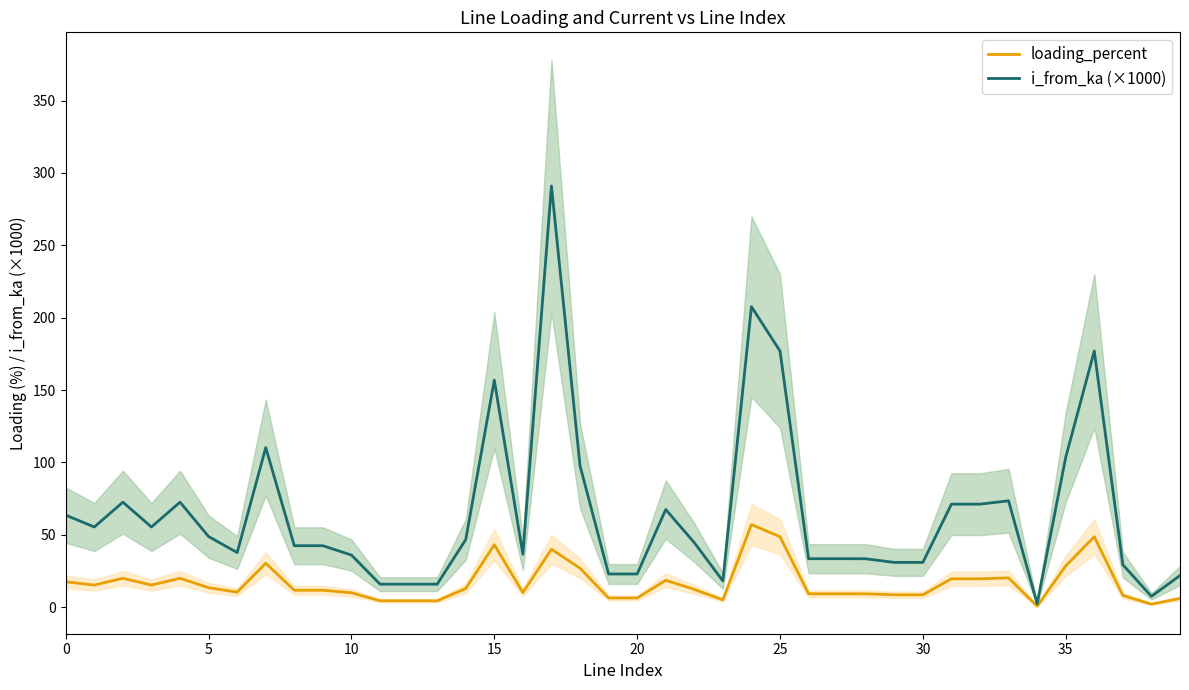

What is the value of the loading_percent point at the 37th from the left?

48.6